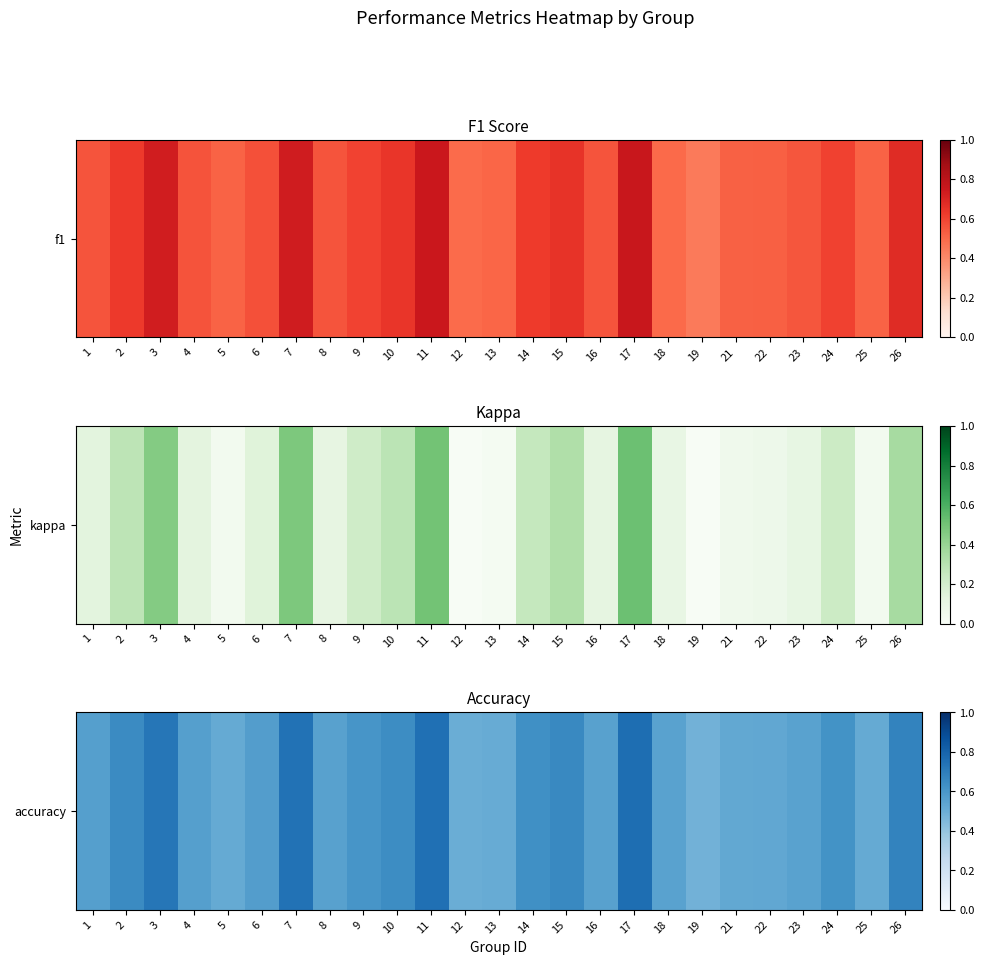

Reading right to left, what are all the values shown in this chart?

26=0.7	25=0.5	24=0.6	23=0.6	22=0.5	21=0.5	19=0.5	18=0.6	17=0.8	16=0.6	15=0.7	14=0.6	13=0.5	12=0.5	11=0.8	10=0.6	9=0.6	8=0.6	7=0.7	6=0.6	5=0.5	4=0.6	3=0.7	2=0.7	1=0.6